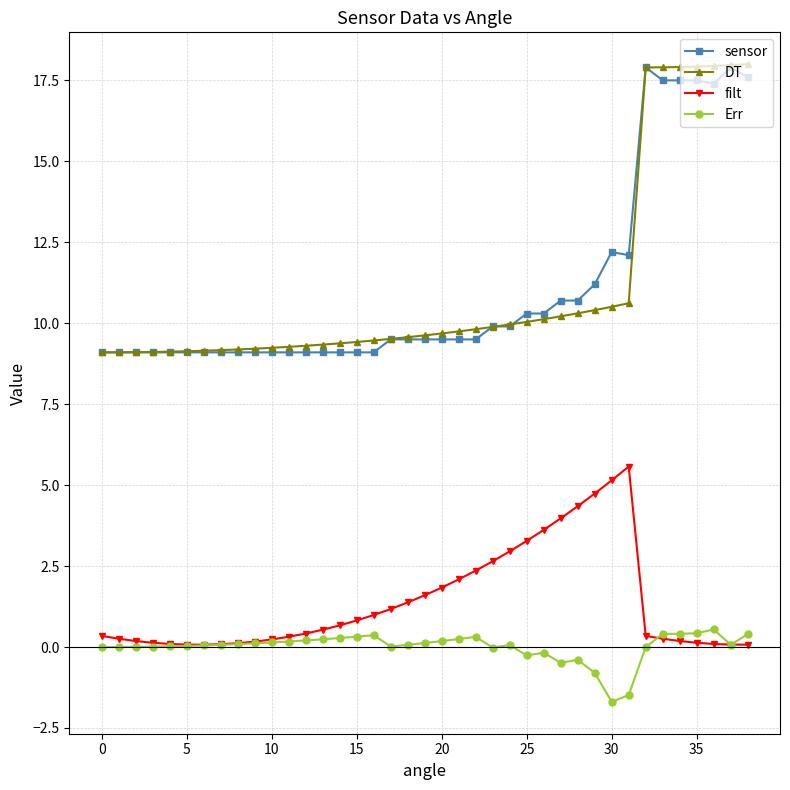

What is the minimum value for sensor?

9.1